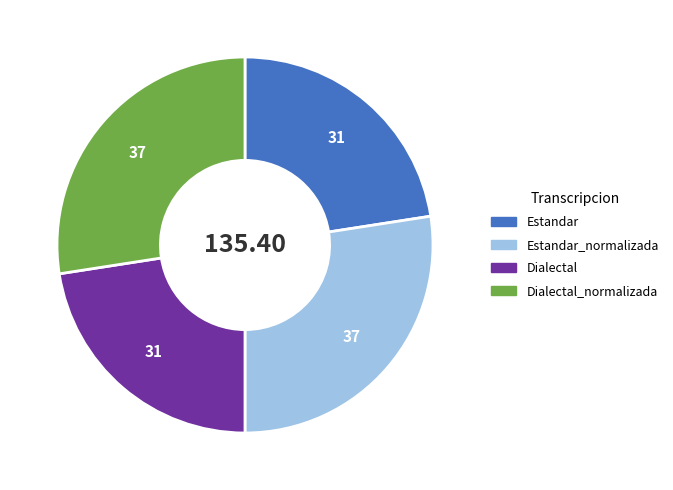

How many slices are in this pie chart?

4